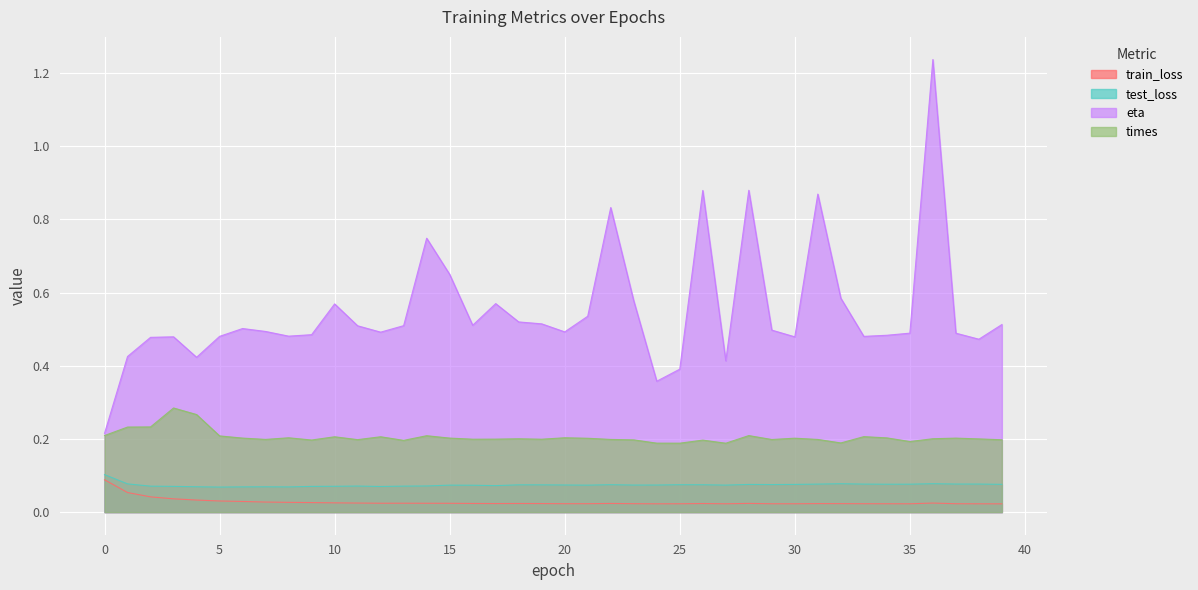

Which series has the largest range (max minus min)?

eta